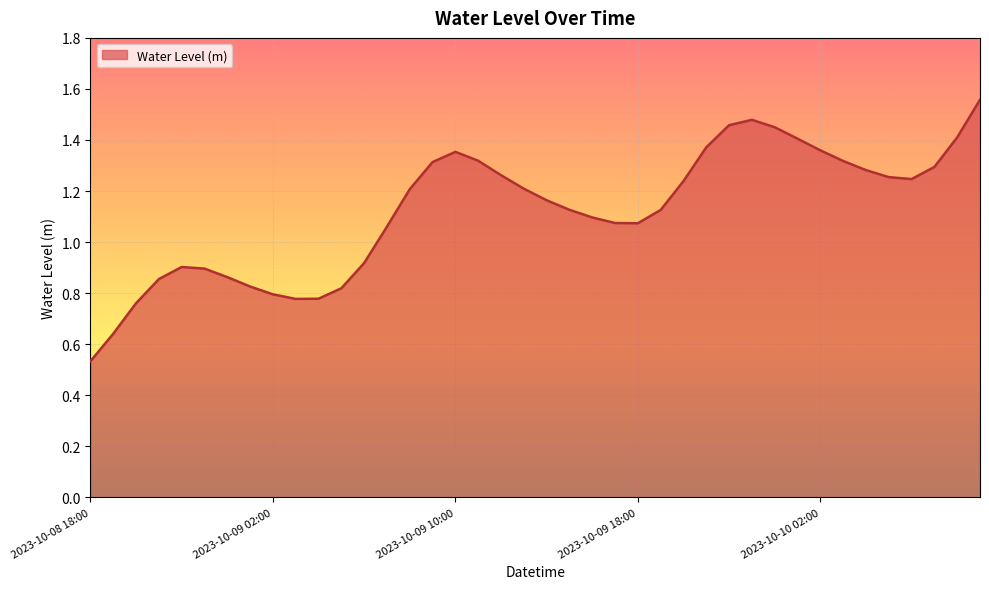

What is the difference between the maximum and minimum values?

1.0